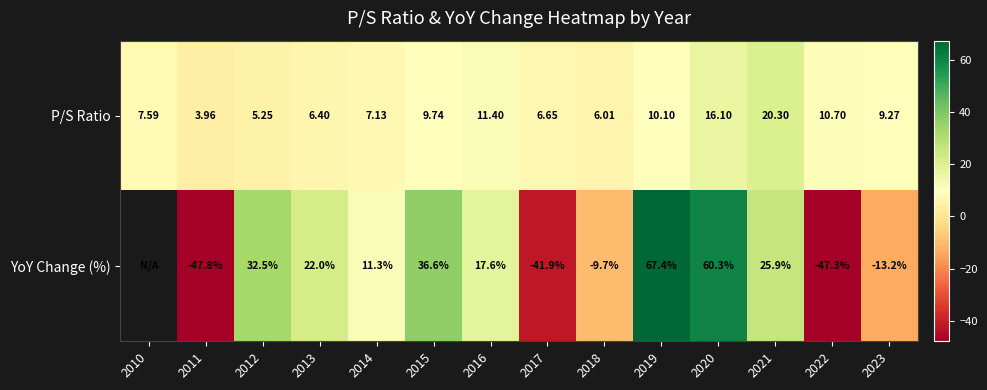

At 2017, list the series in order from largest to smallest.

P/S Ratio, YoY Change (%)